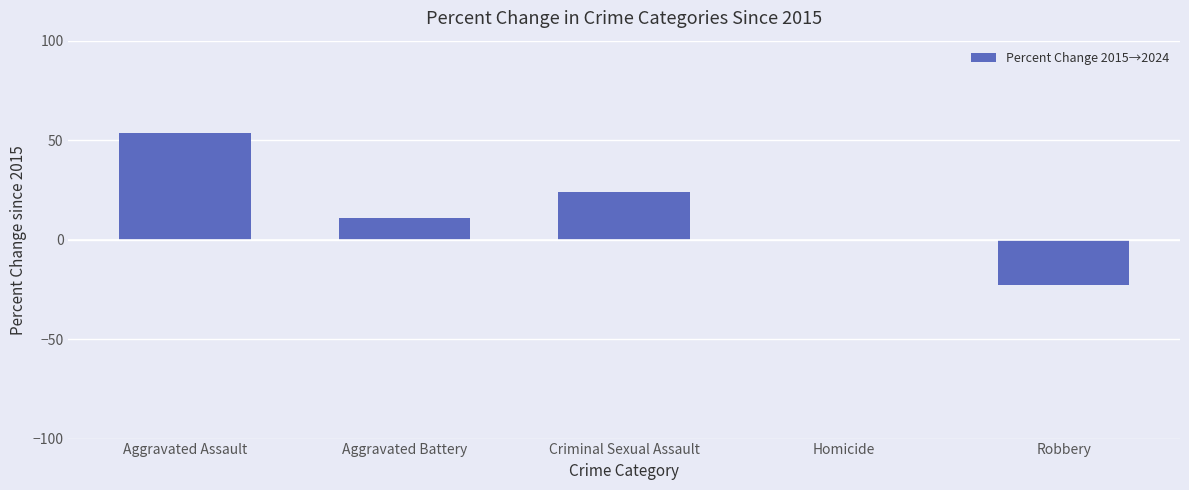

Which has a higher value, Aggravated Battery or Criminal Sexual Assault?

Criminal Sexual Assault